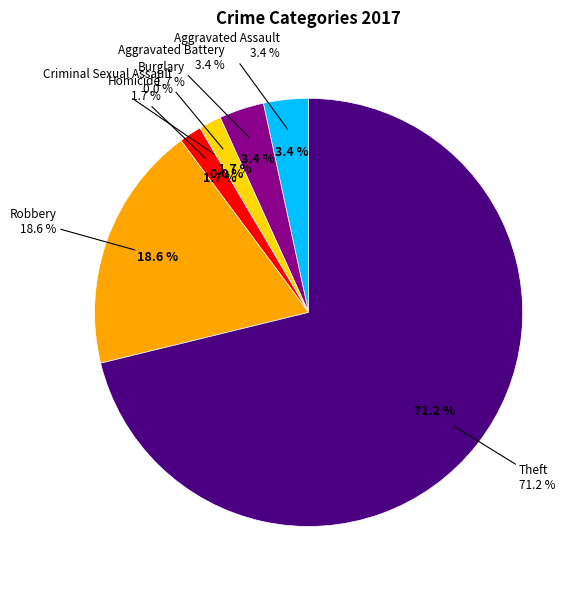

Combined, what portion of the pie is Aggravated Battery and Theft?

74.6%